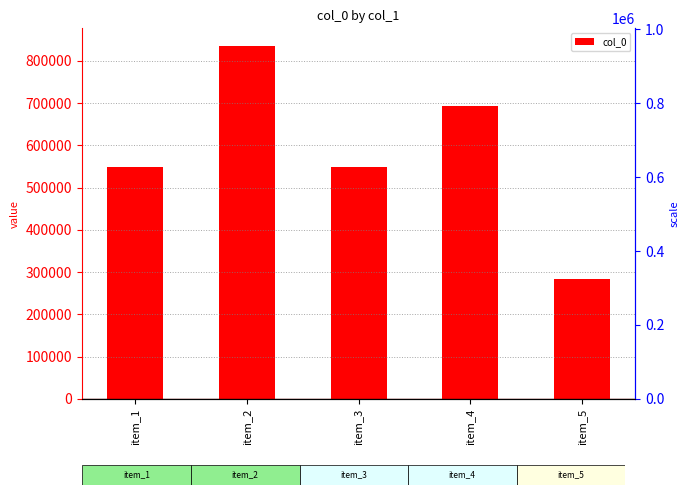

What is the sum of the values at item_2 and item_5?

1118241